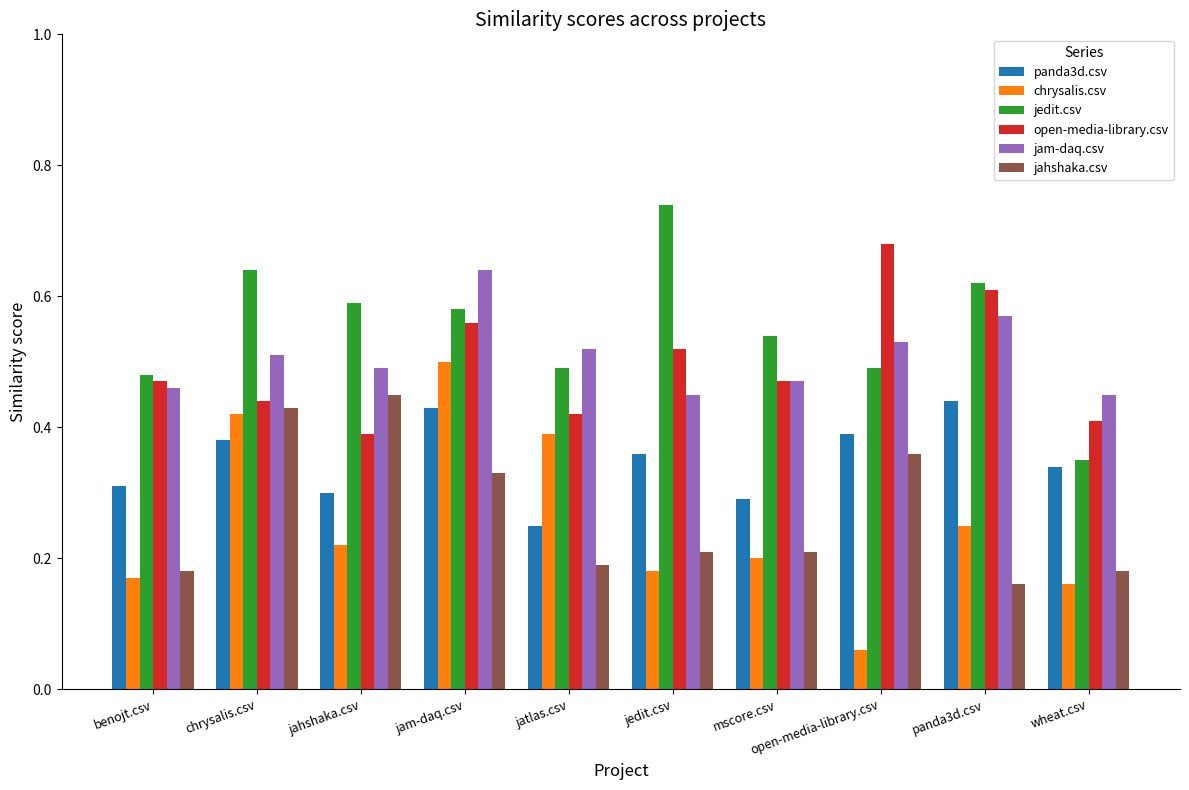

How many jedit.csv values are between 0 and 1?

10